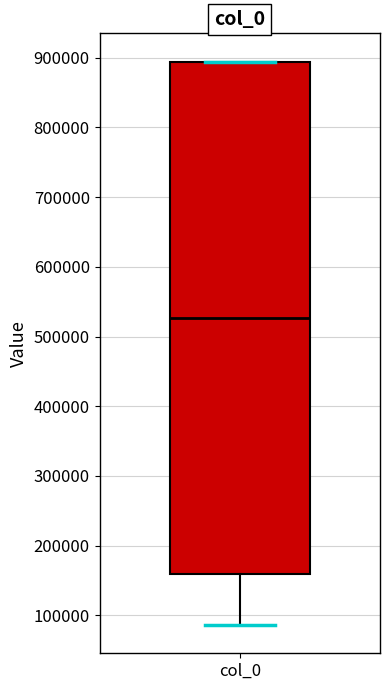

Where does the lower whisker of the box for col_0 end on the y-axis? The values are not printed on the chart, so give them approximately, as read against the axis.

90000